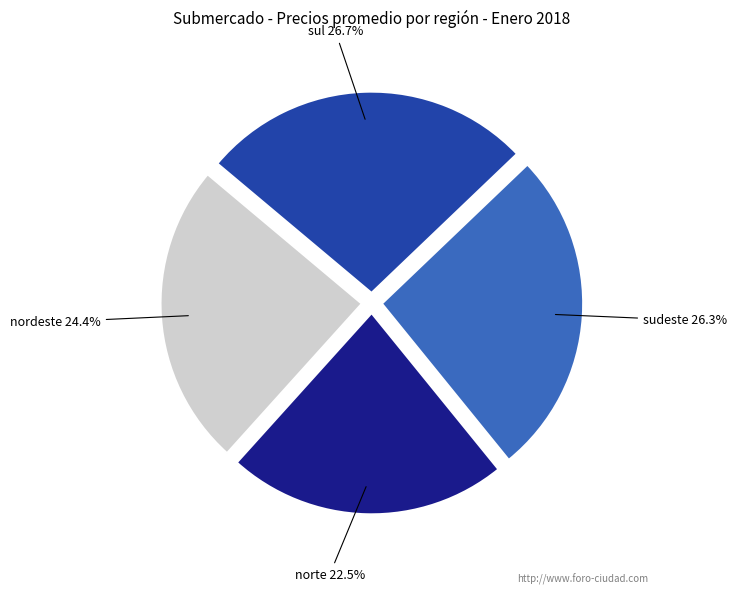

Is there a majority slice in this chart?

No